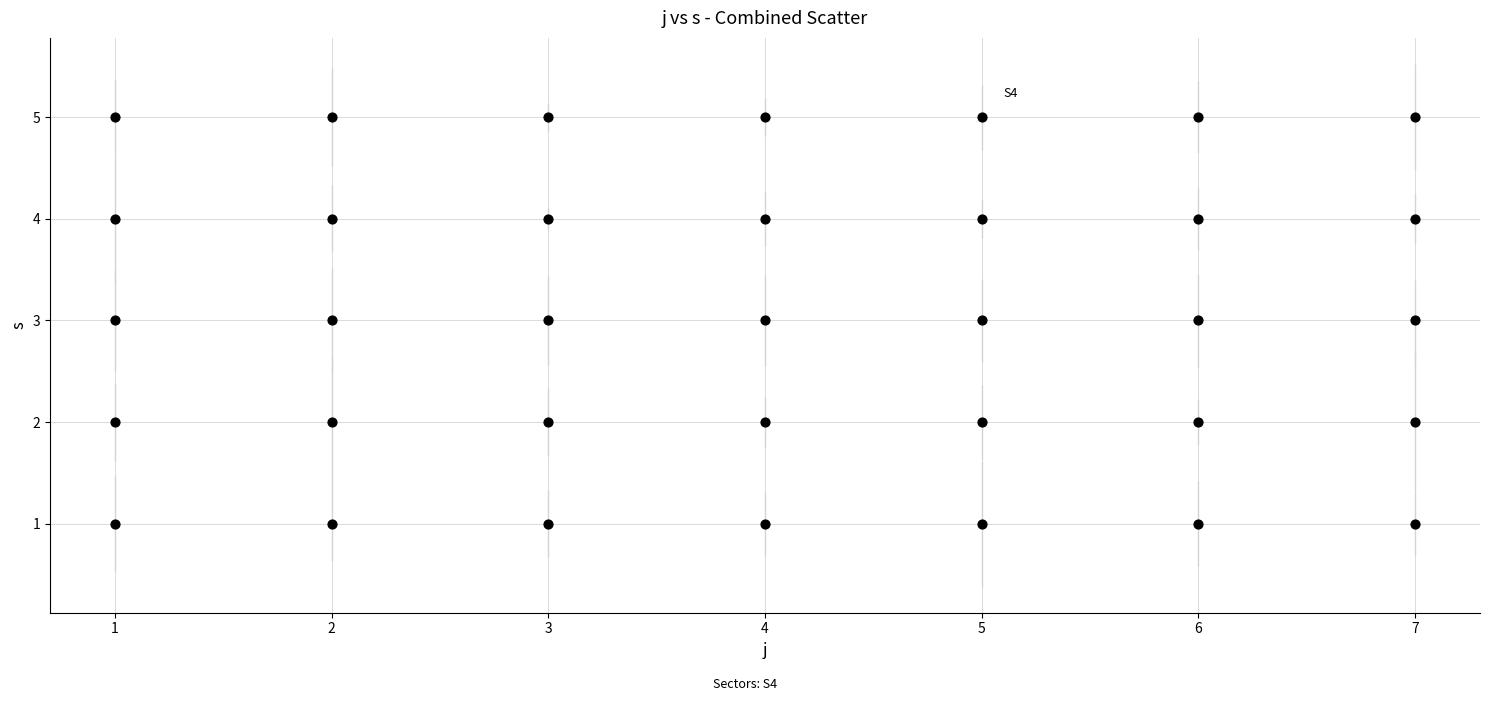

What is the range of X values (max minus min)?

6